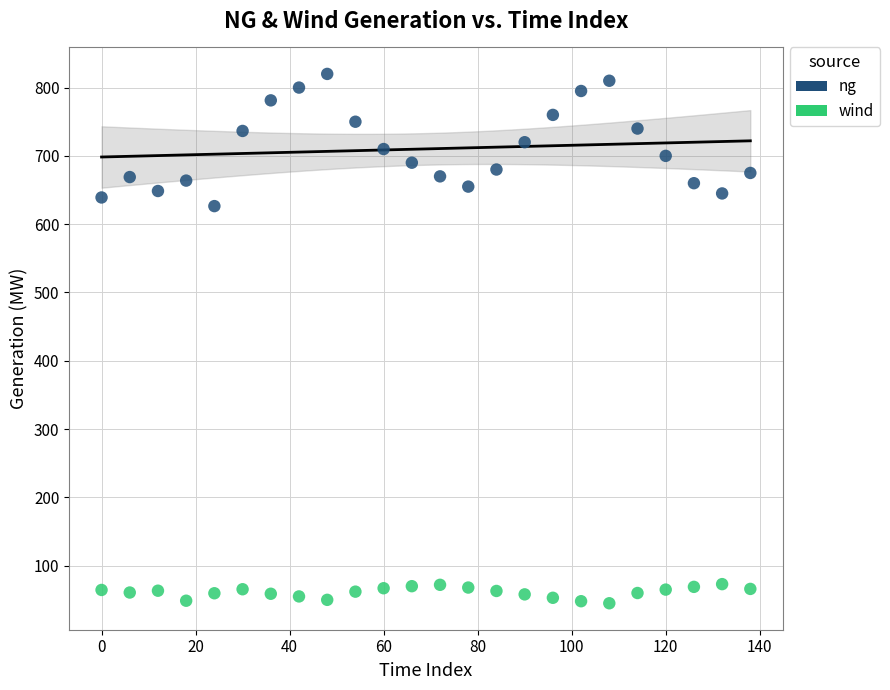

Which series reaches the maximum Y coordinate?

ng